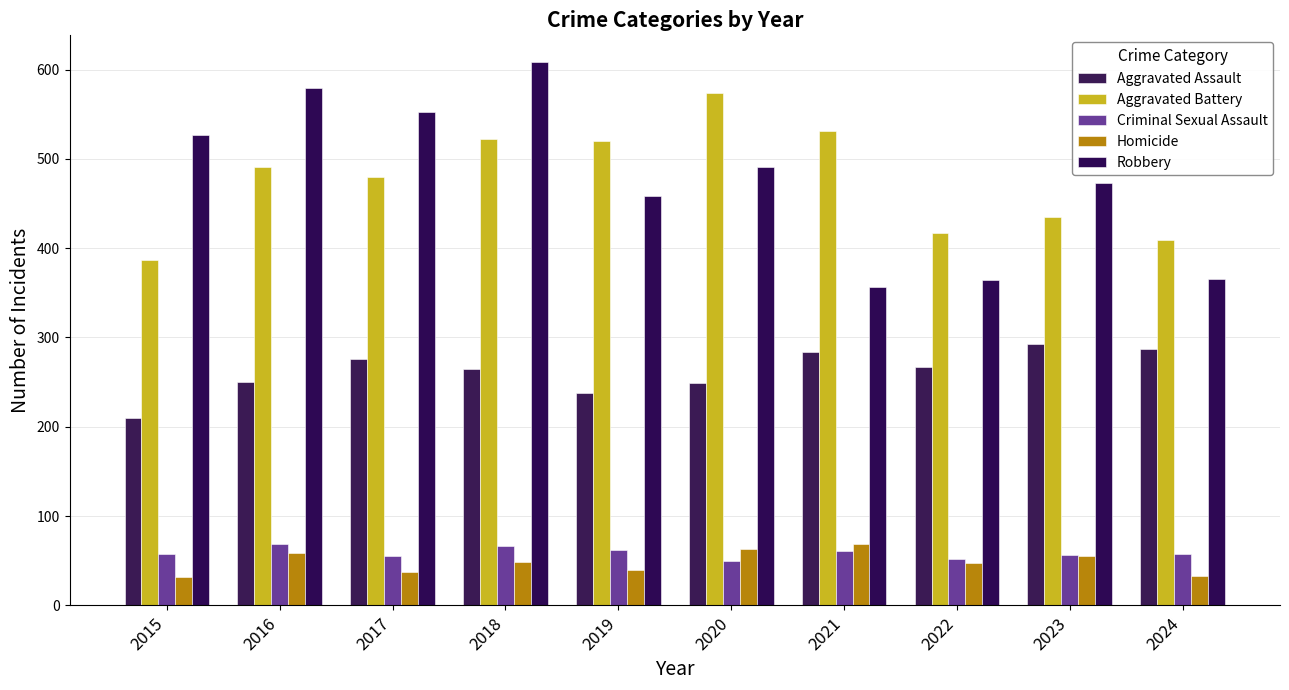

The Aggravated Assault series shows 249 at 2020. True or false?

True